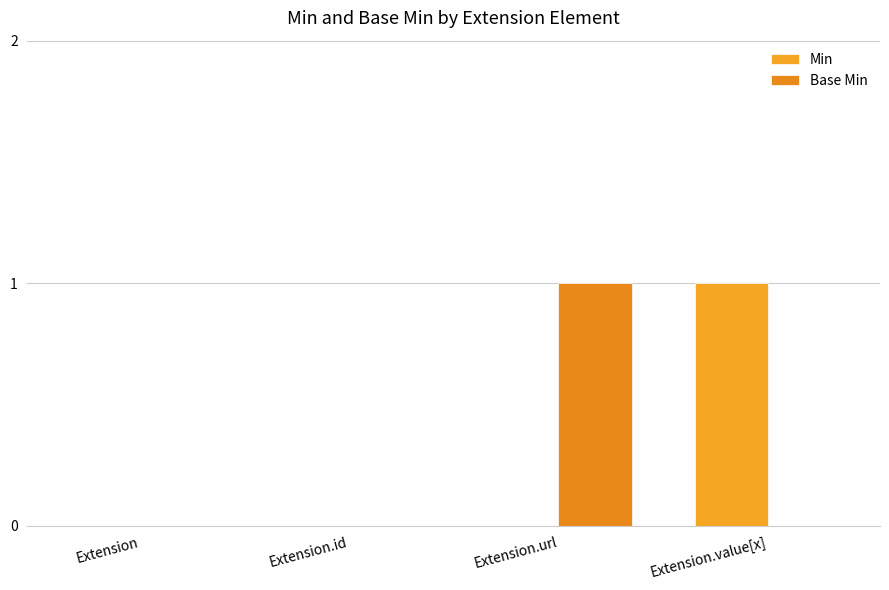

Between Extension.id and Extension.value[x], which is larger?

Extension.value[x]